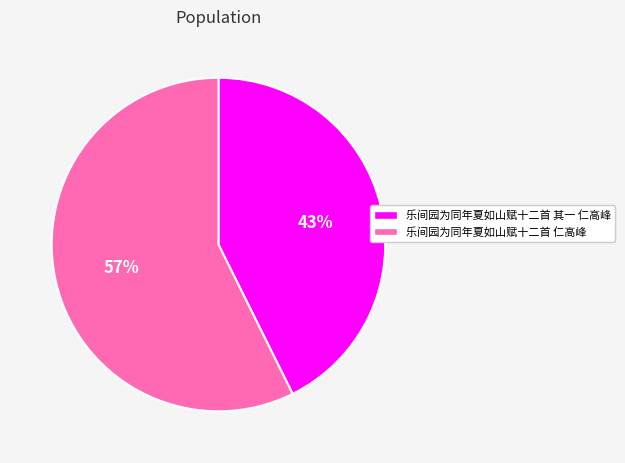

Combined, do 乐间园为同年夏如山赋十二首 仁高峰 and 乐间园为同年夏如山赋十二首 其一 仁高峰 account for over 50%?

Yes